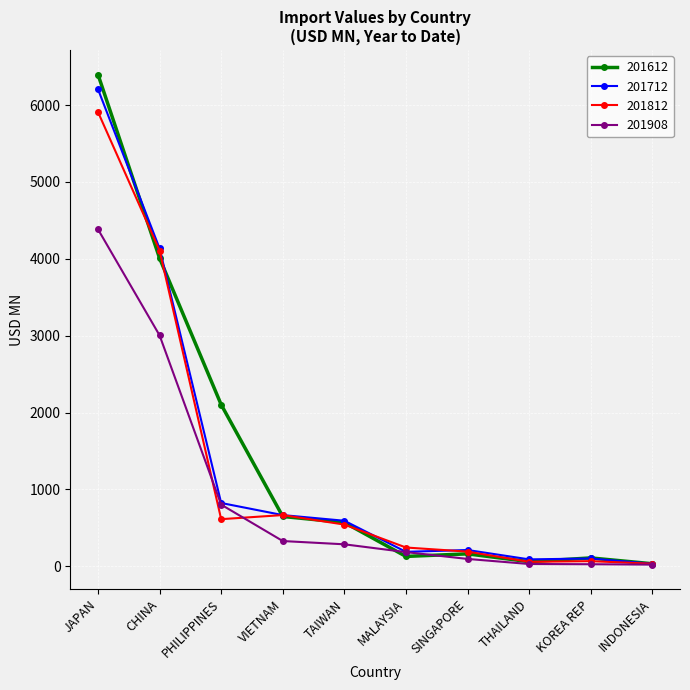

What is the difference between the highest and lowest values at TAIWAN?

306.5